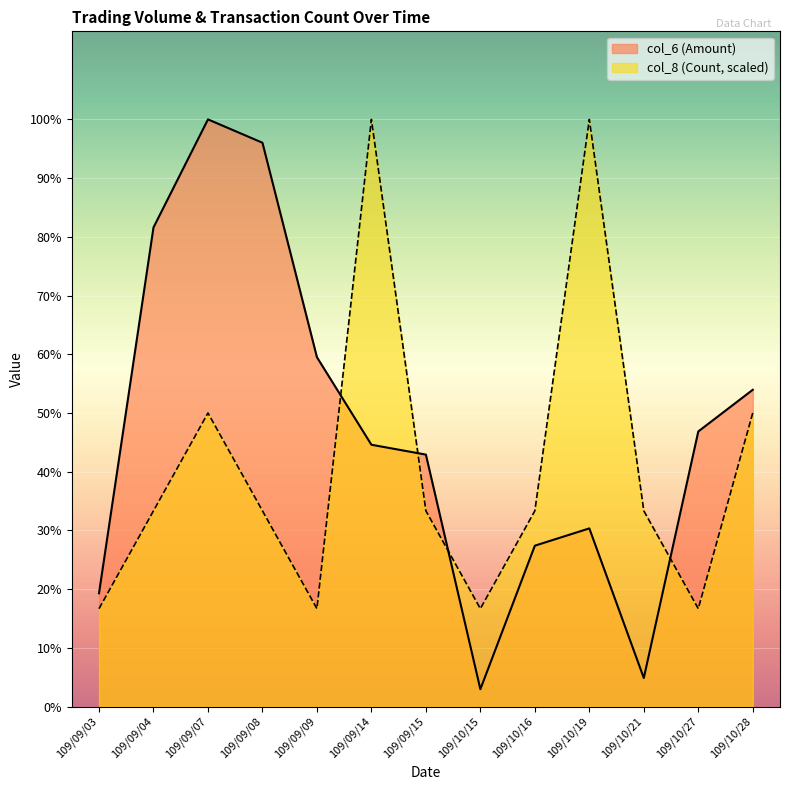

The value of col_6 (Amount) at 109/09/07 is 156240. True or false?

True